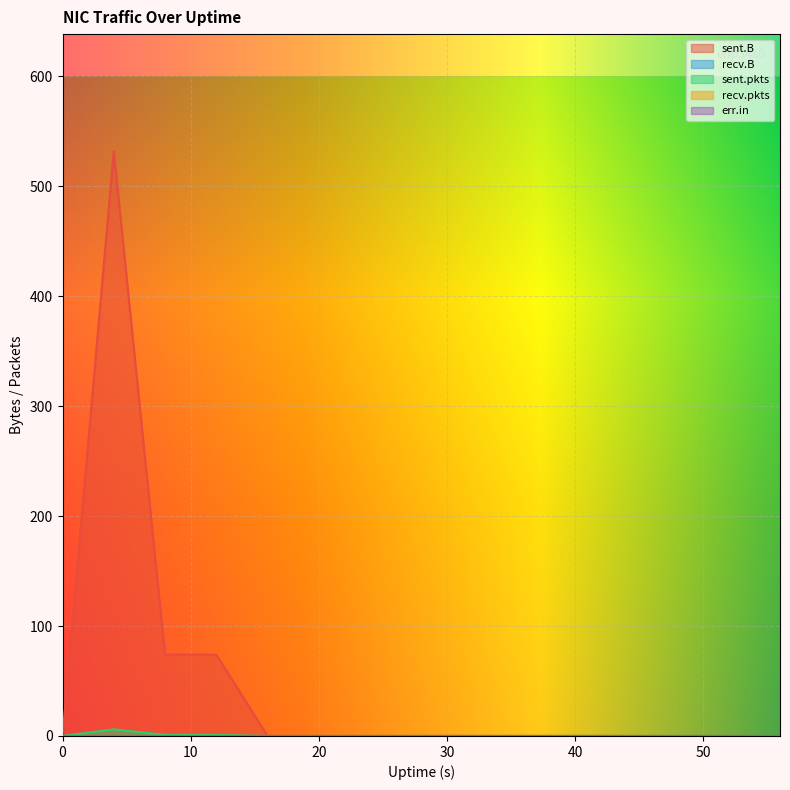

At which category is the sum across all series the highest?

4